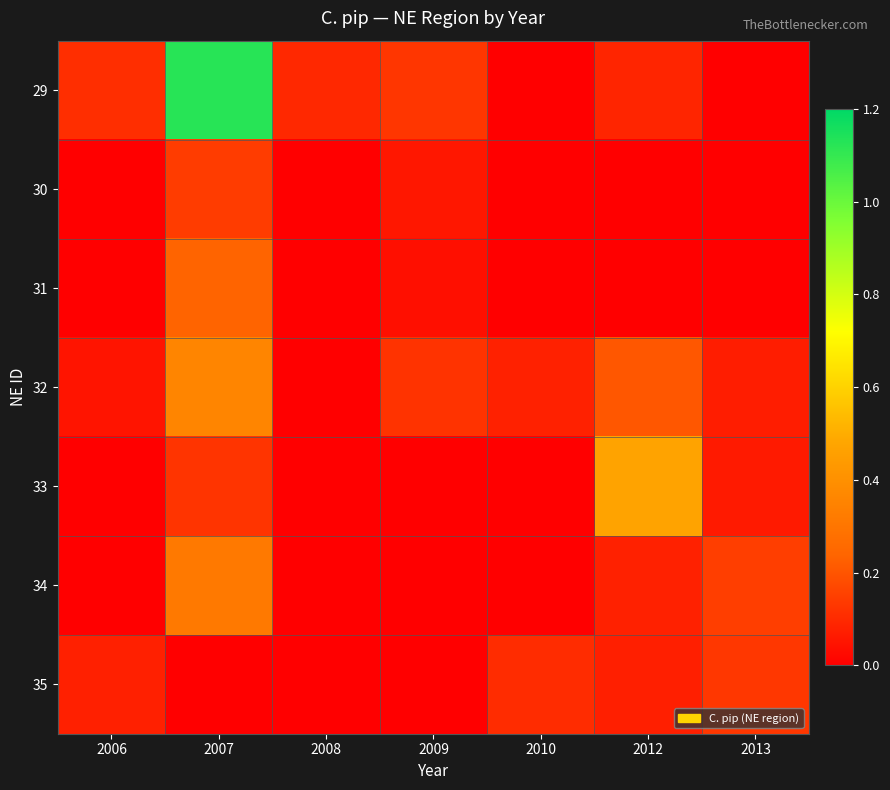

Which has a higher value, 2008 or 2009?

2009